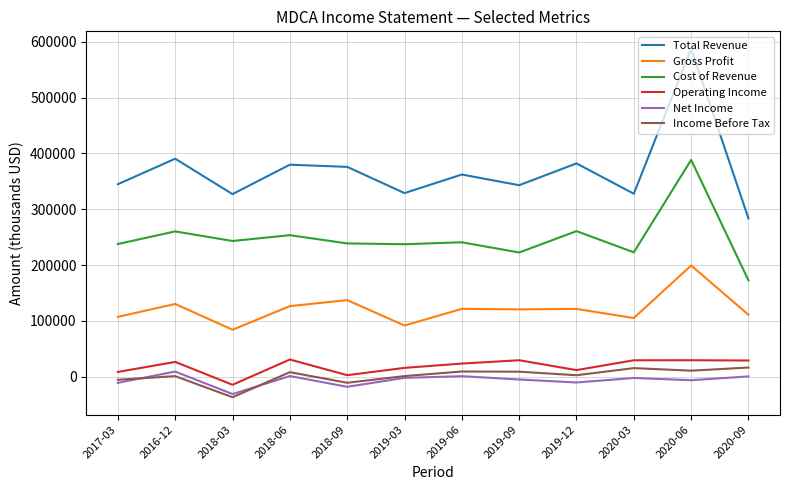

What is the maximum value for Income Before Tax?

16300